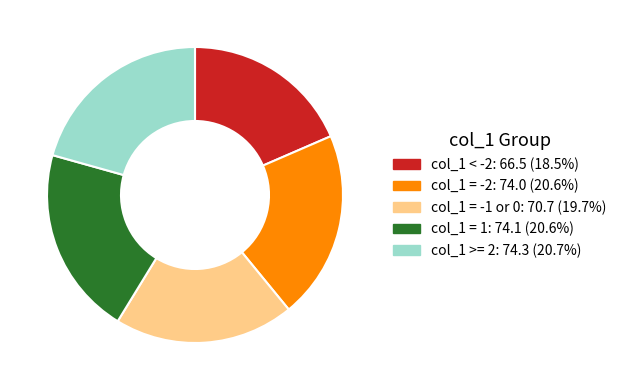

Does any single category account for the majority?

No